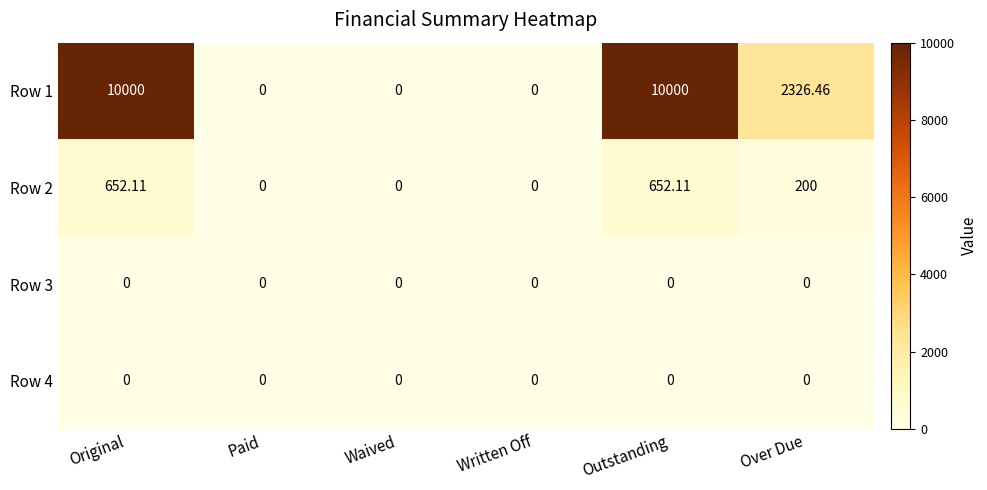

Is the value of Row 2 at Over Due greater than the value of Row 4 at Waived?

Yes